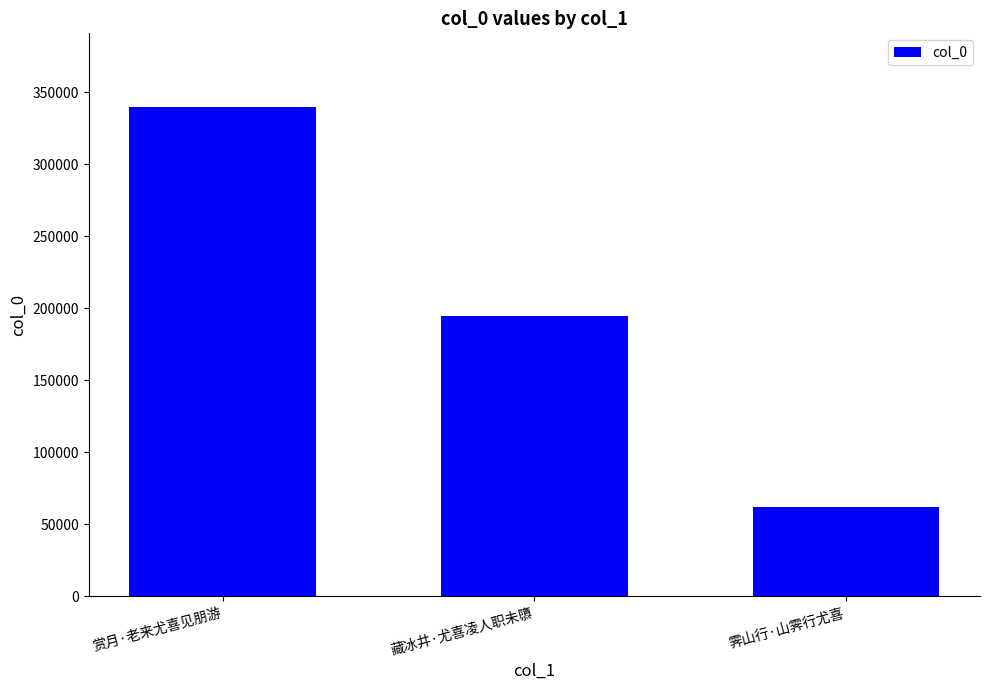

Are the bars grouped side by side (vs. stacked)?

No